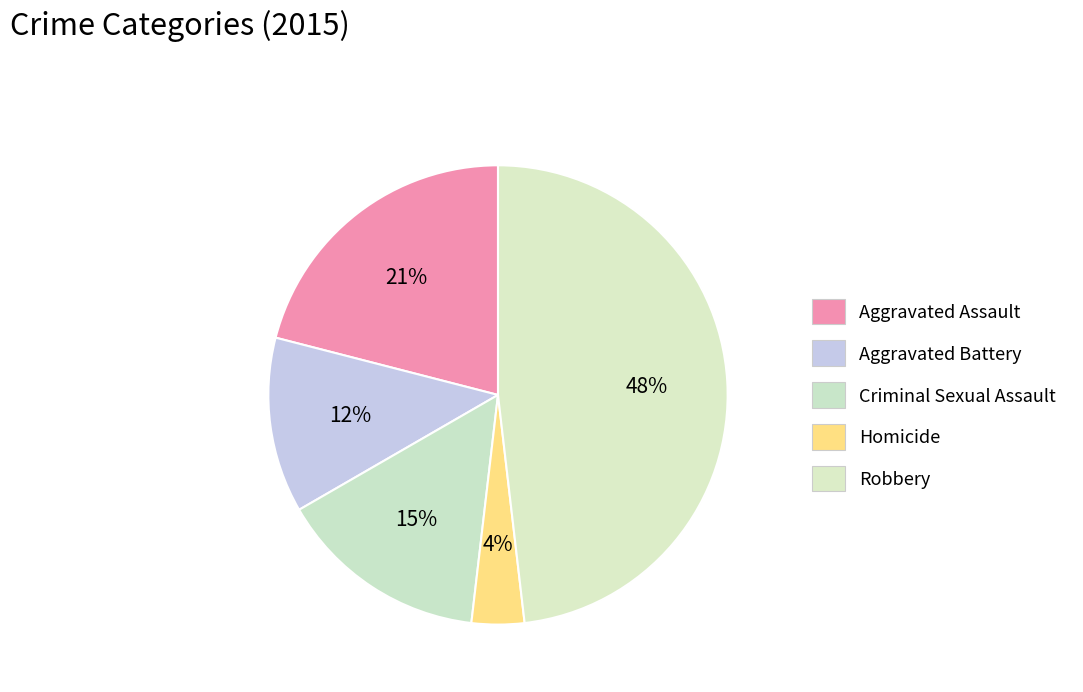

Is the sum of Criminal Sexual Assault and Aggravated Assault greater than half?

No